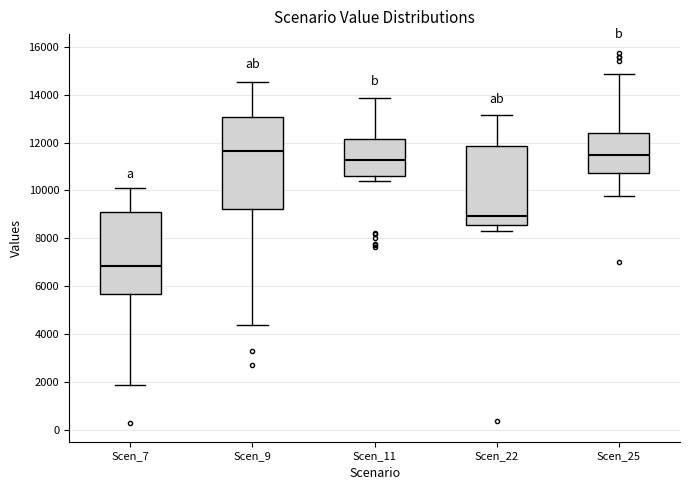

Reading left to right, transcribe this box plot: for each box, give where its median line is, the range the box spans, and where its two whiskers end, as read against the y-axis. The values are not printed on the chart, so give them approximately, as read against the axis.

Scen_7: median 6800, box 5600 to 9200, whiskers 1800 to 10200
Scen_9: median 11600, box 9200 to 13000, whiskers 4400 to 14600
Scen_11: median 11200, box 10600 to 12200, whiskers 10400 to 13800
Scen_22: median 9000, box 8600 to 11800, whiskers 8400 to 13200
Scen_25: median 11400, box 10800 to 12400, whiskers 9800 to 14800